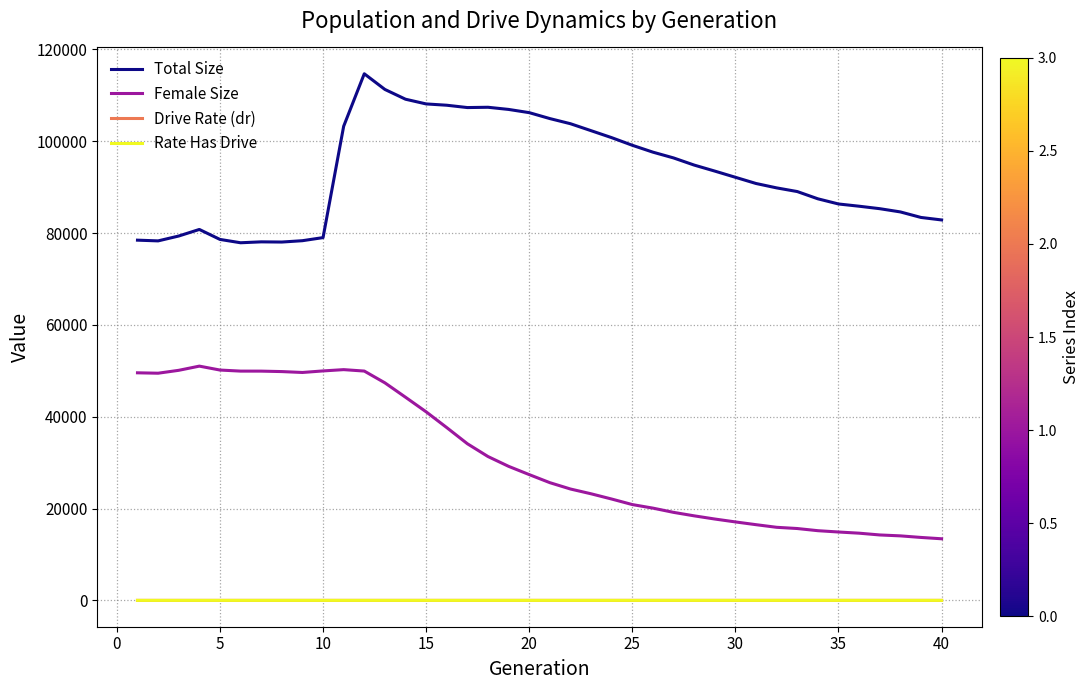

What is the average value of the Female Size series?

31223.5